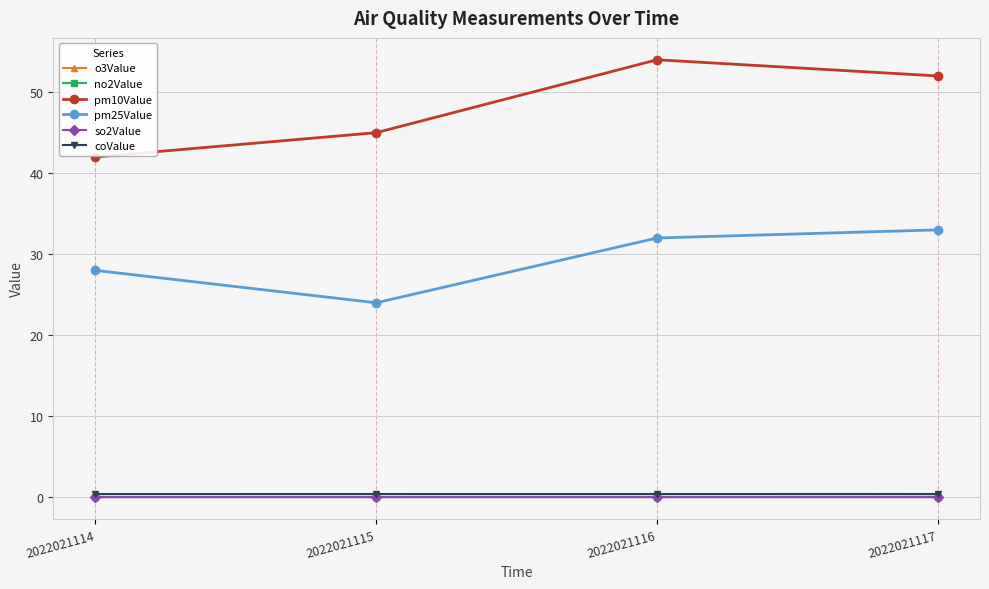

Which series changed the most between 2022021115 and 2022021116?

pm10Value